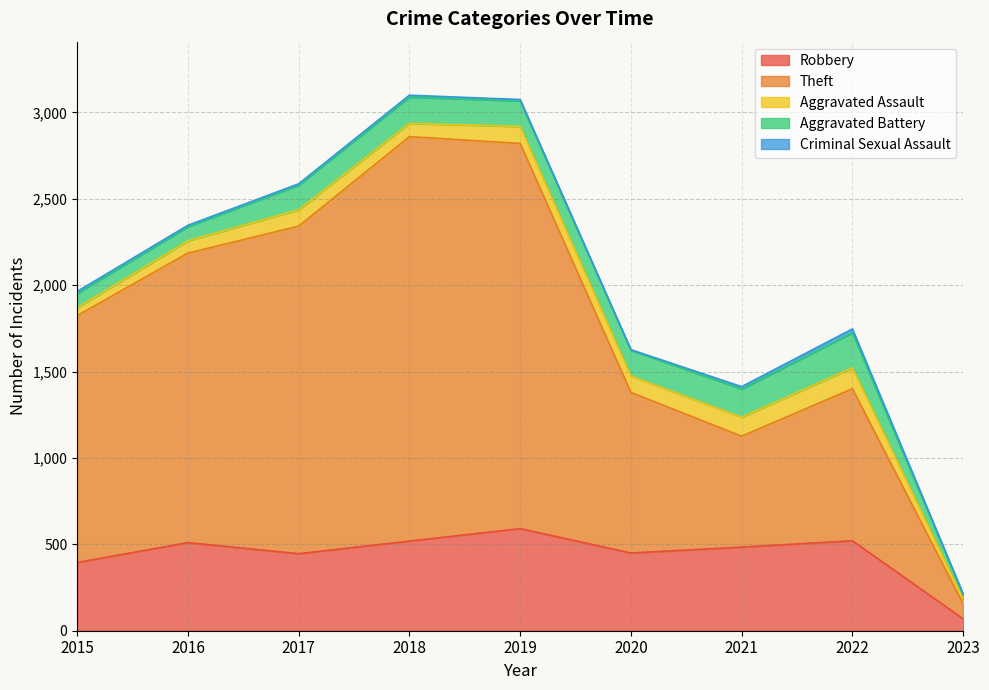

True or false: Criminal Sexual Assault has a value of 2 at 2019.

False